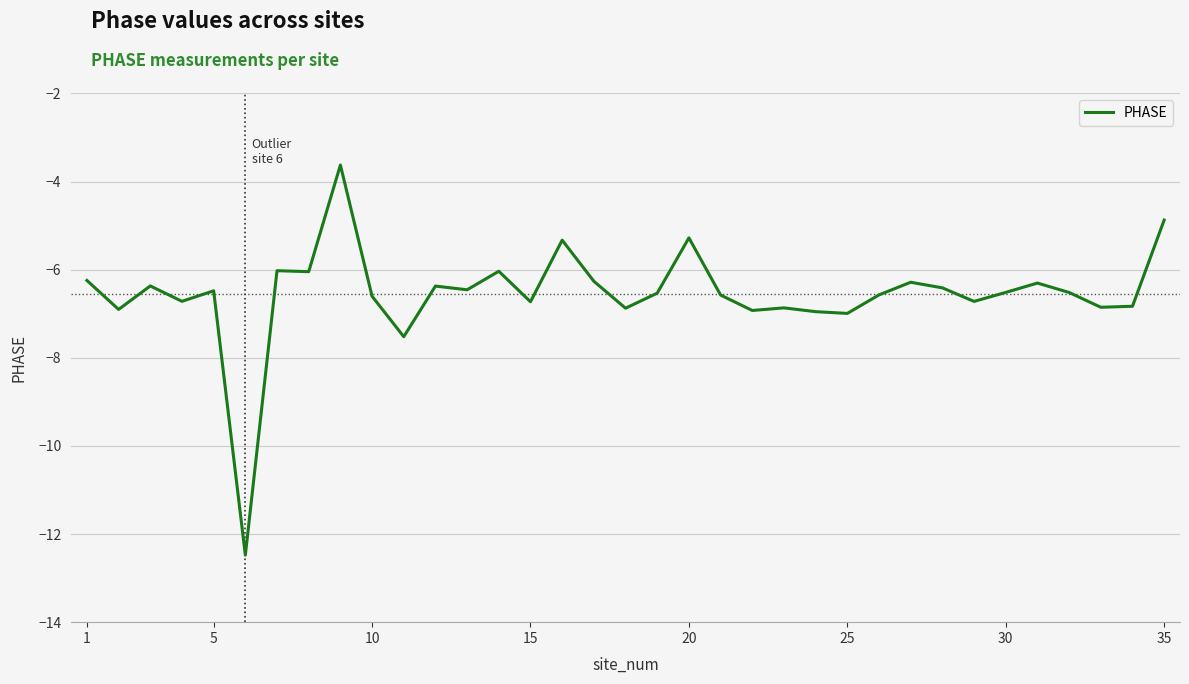

What is the difference between the maximum and minimum values?

8.9